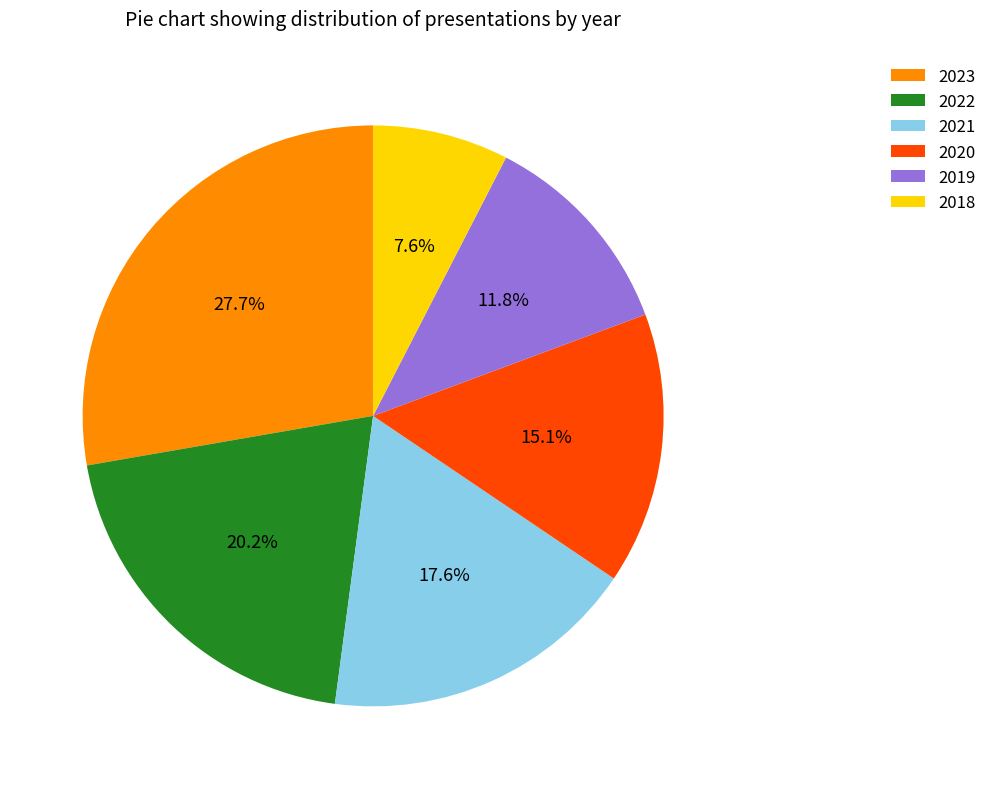

Combined, do 2018 and 2022 account for over 50%?

No